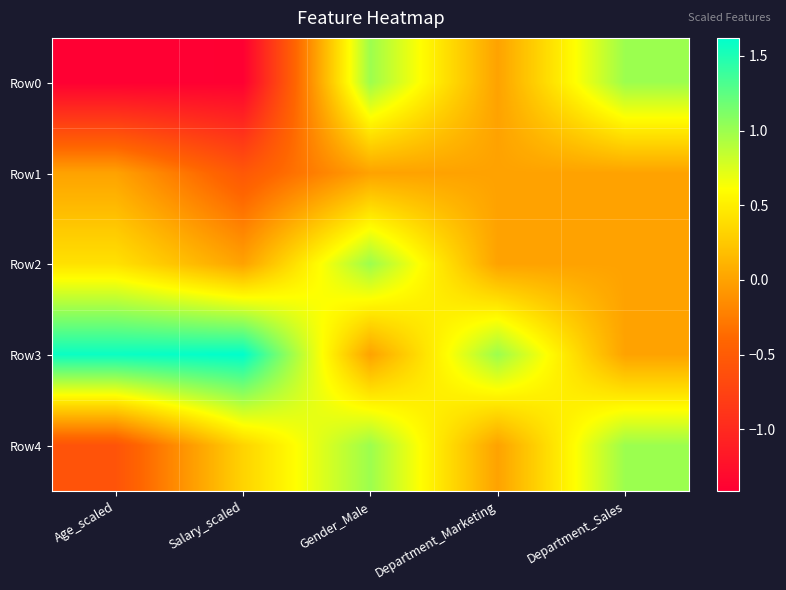

Reading left to right, extract all data points from this chart.

Row0: Age_scaled=-1.4	Salary_scaled=-1.4	Gender_Male=1.0	Department_Marketing=0.0	Department_Sales=1.0
Row1: Age_scaled=0.0	Salary_scaled=-0.5	Gender_Male=0.0	Department_Marketing=0.0	Department_Sales=0.0
Row2: Age_scaled=0.4	Salary_scaled=0.0	Gender_Male=1.0	Department_Marketing=0.0	Department_Sales=0.0
Row3: Age_scaled=1.6	Salary_scaled=1.6	Gender_Male=0.0	Department_Marketing=1.0	Department_Sales=0.0
Row4: Age_scaled=-0.6	Salary_scaled=0.3	Gender_Male=1.0	Department_Marketing=0.0	Department_Sales=1.0